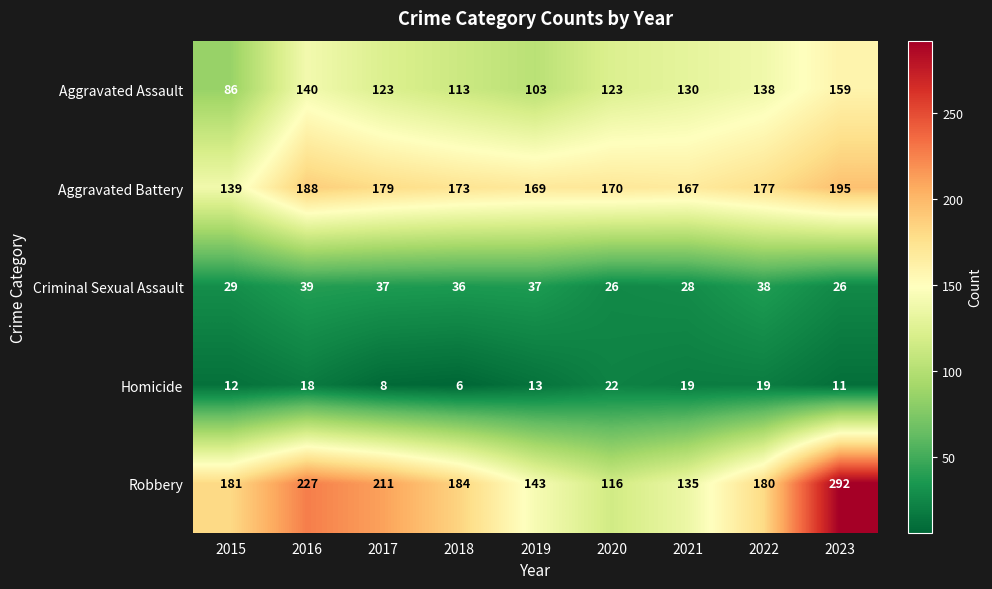

Which series has the largest total across all categories?

Robbery